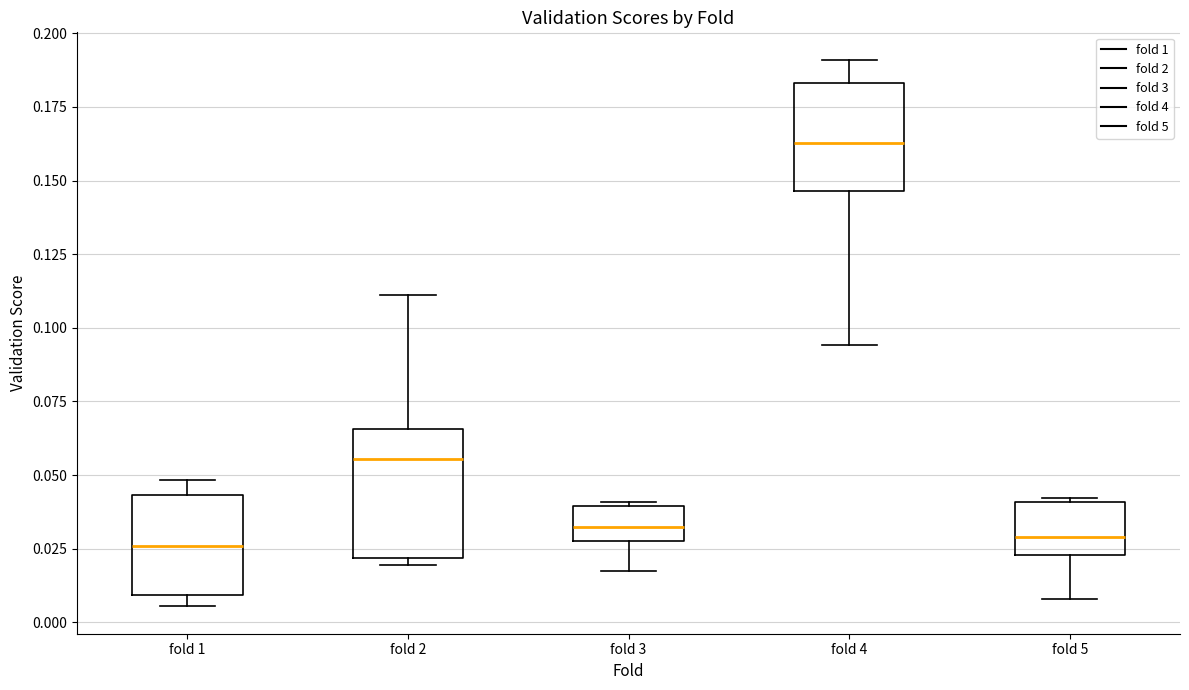

Reading left to right, transcribe this box plot: for each box, give where its median line is, the range the box spans, and where its two whiskers end, as read against the y-axis. The values are not printed on the chart, so give them approximately, as read against the axis.

fold 1: median 0.025, box 0.010 to 0.045, whiskers 0.005 to 0.050
fold 2: median 0.055, box 0.020 to 0.065, whiskers 0.020 (just below the box's lower edge) to 0.110
fold 3: median 0.030, box 0.025 to 0.040, whiskers 0.020 to 0.040
fold 4: median 0.165, box 0.145 to 0.185, whiskers 0.095 to 0.190
fold 5: median 0.030, box 0.025 to 0.040, whiskers 0.010 to 0.040 (just above the box's upper edge)